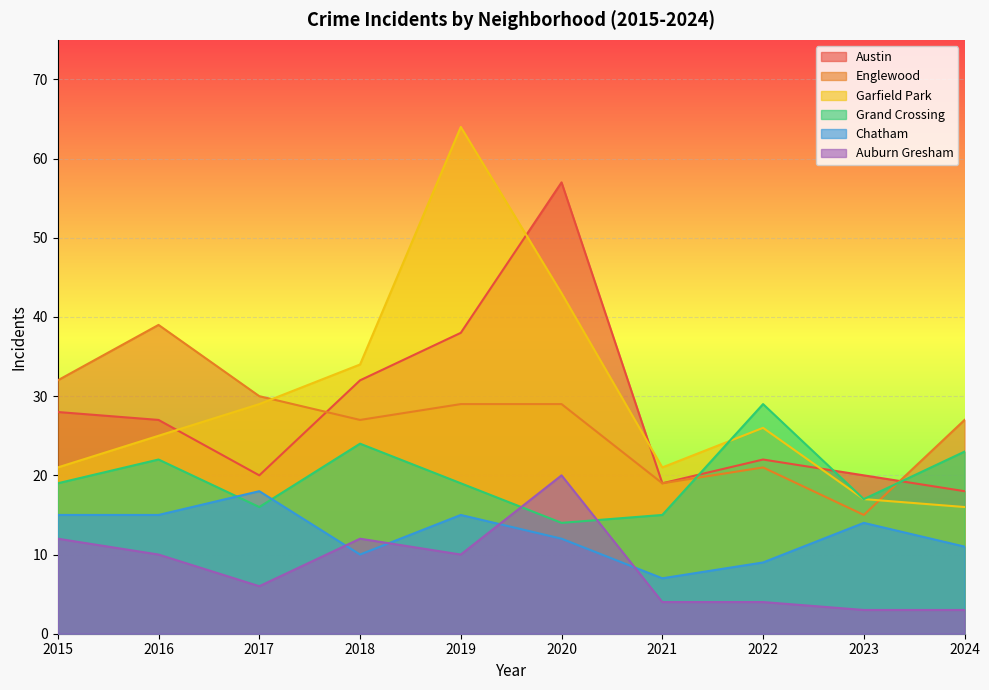

Which series has the largest range (max minus min)?

Garfield Park